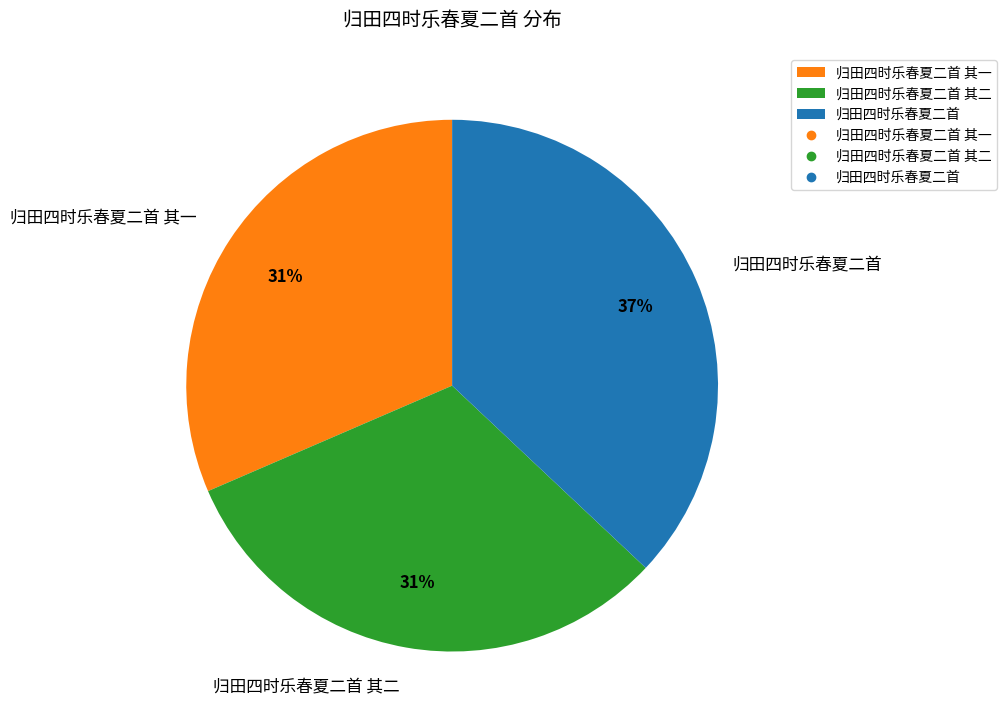

Combined, do 归田四时乐春夏二首 其一 and 归田四时乐春夏二首 其二 account for over 50%?

Yes